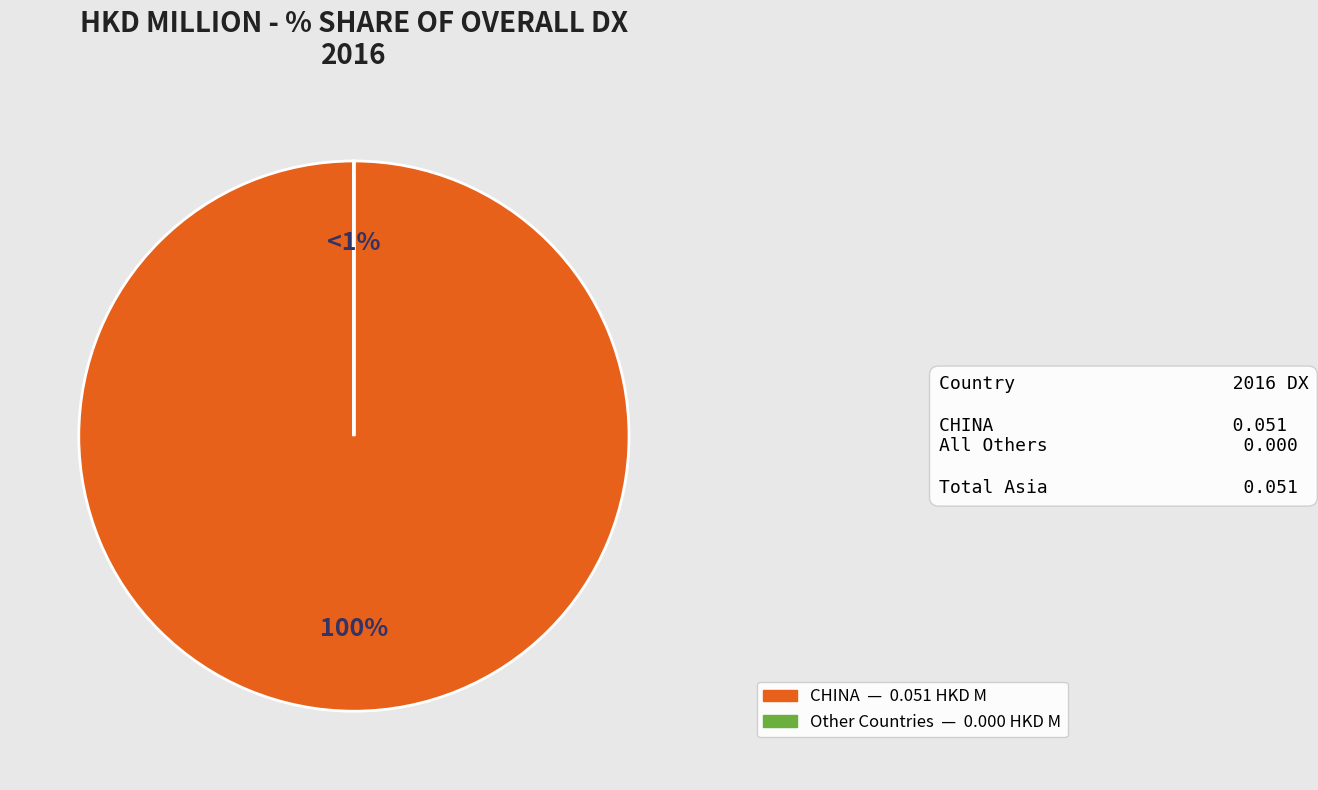

To the nearest percent, what portion does CHINA represent?

100%